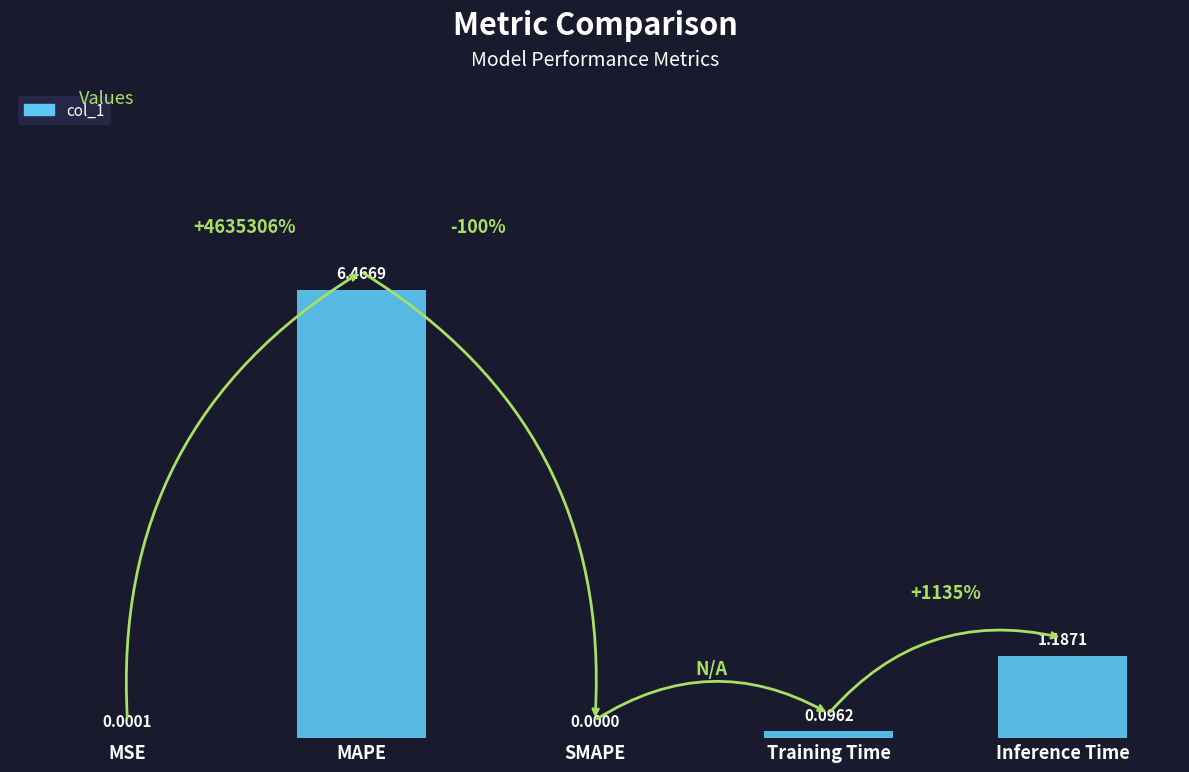

Which has a higher value, SMAPE or MSE?

MSE